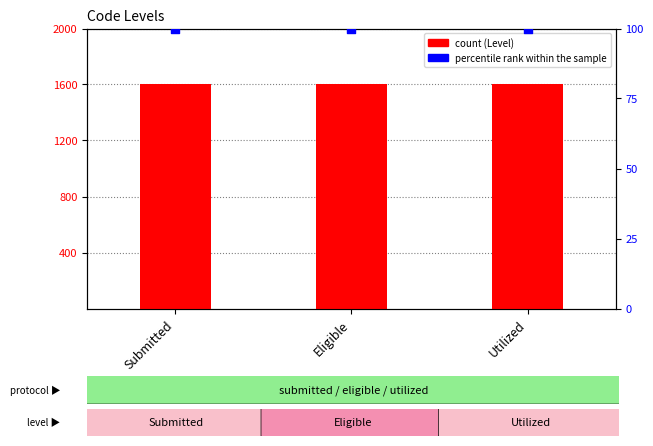

Which series has the widest spread of Y values?

Level (count)